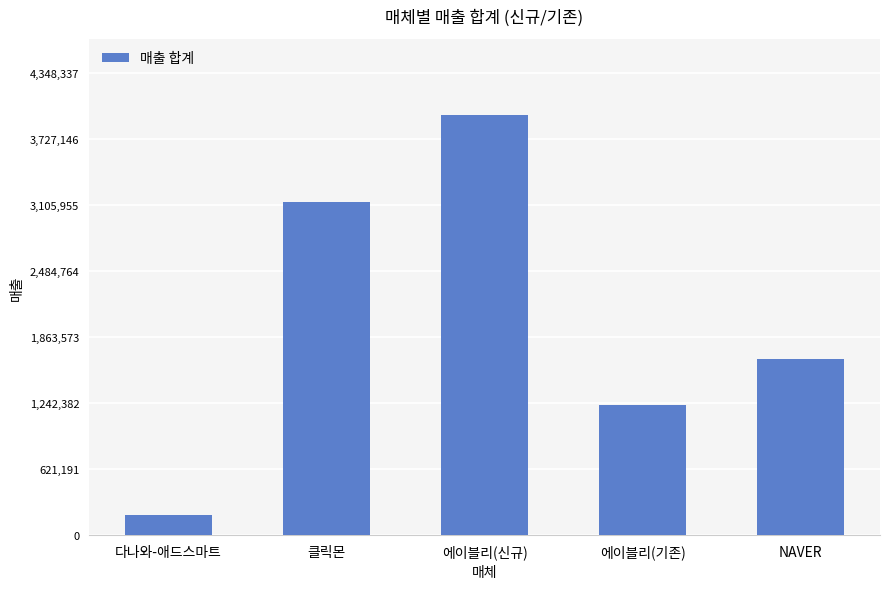

The chart shows a value of 1651420 at NAVER. True or false?

True